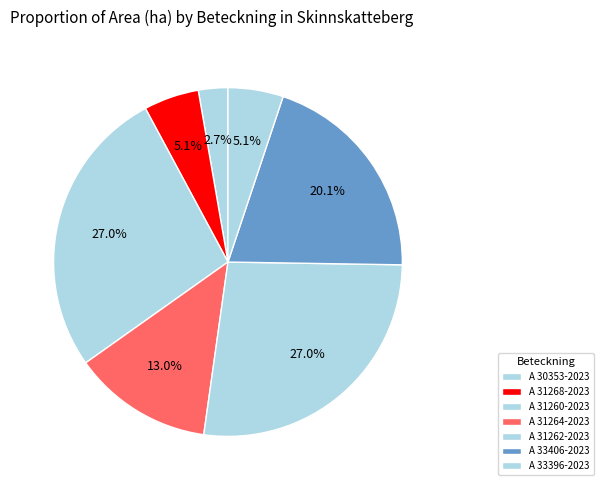

Which slice is the smallest?

A 30353-2023